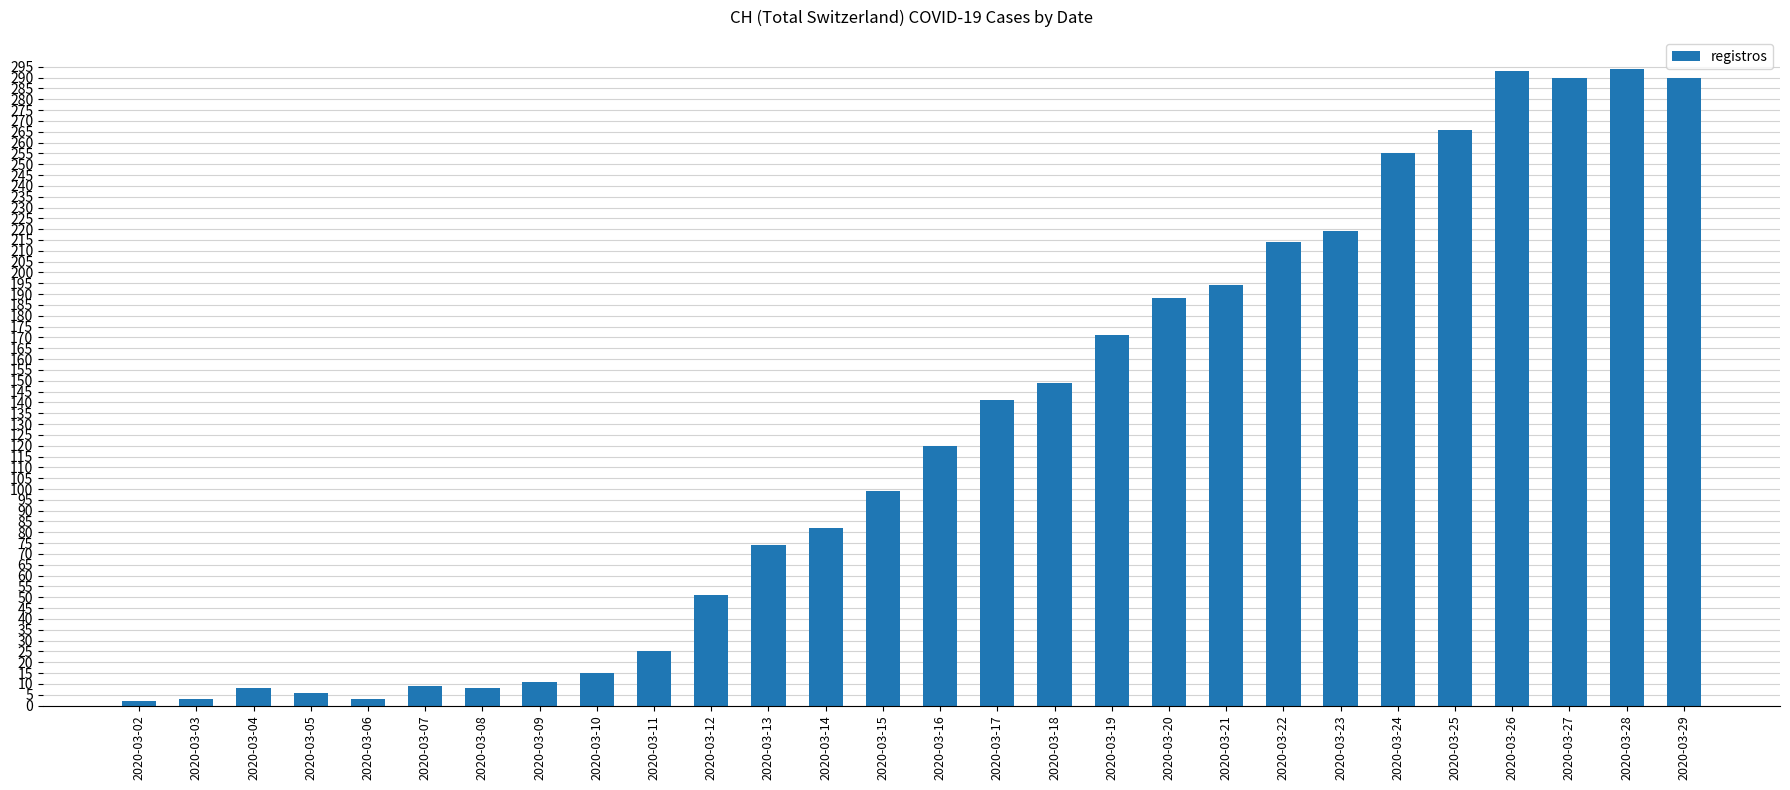

How many bars are there in total?

28